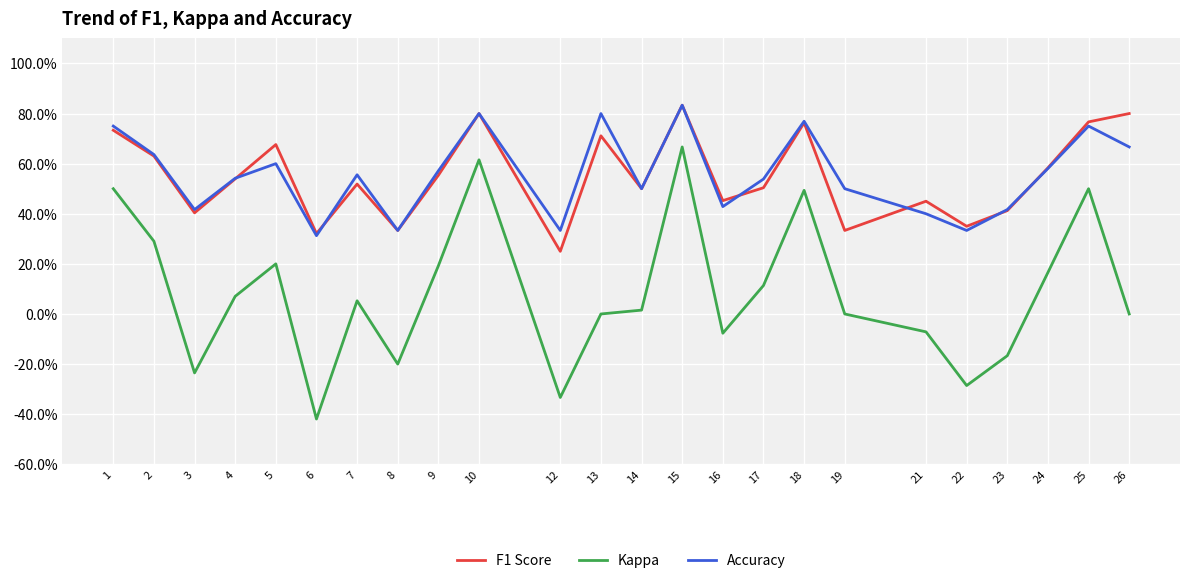

How many F1 Score values are between 0 and 1?

24